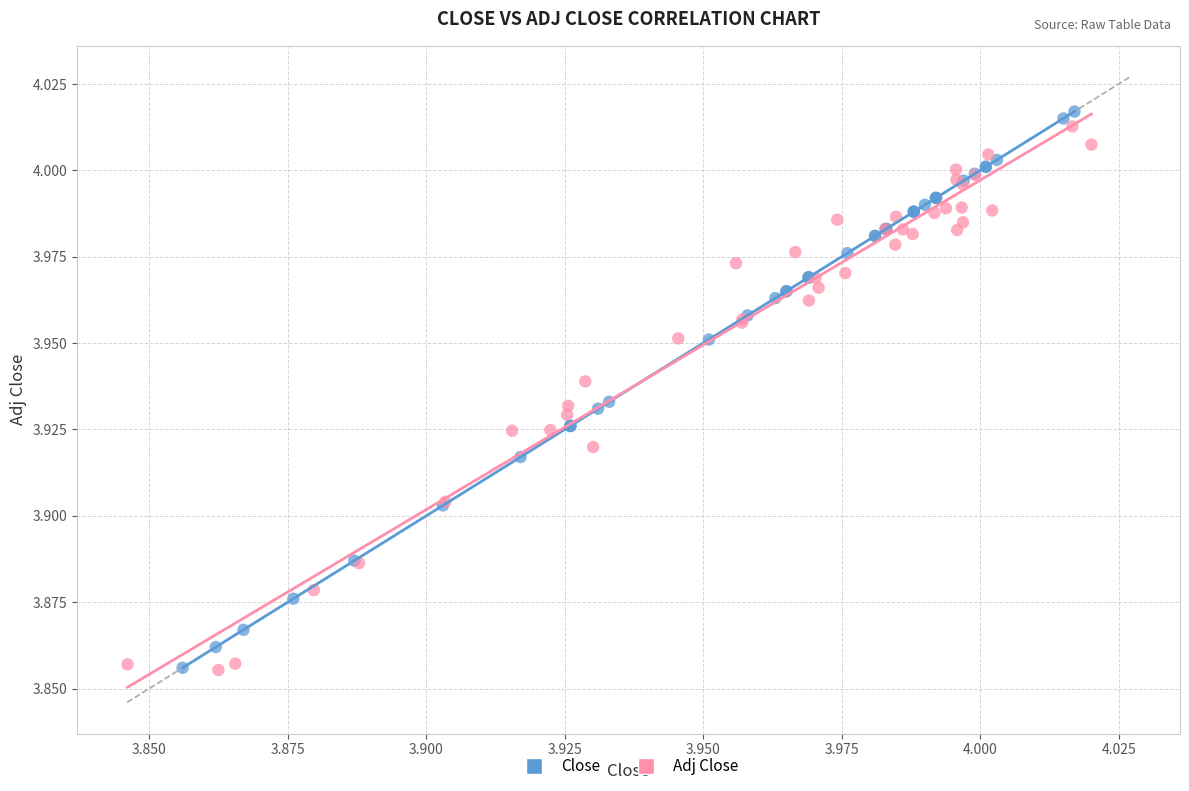

Which series has the widest spread of Y values?

Close